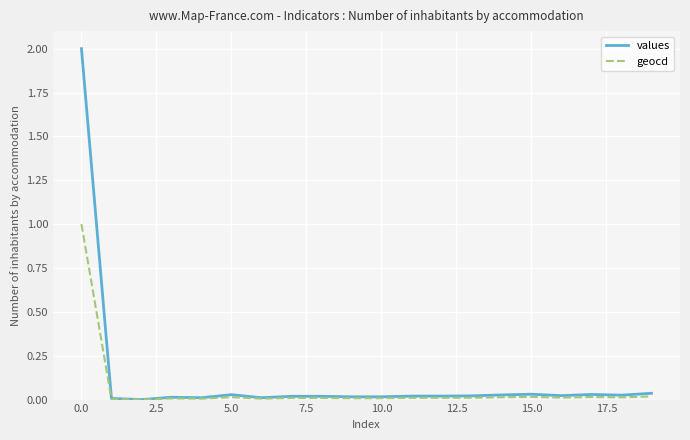

Which series has the largest range (max minus min)?

values